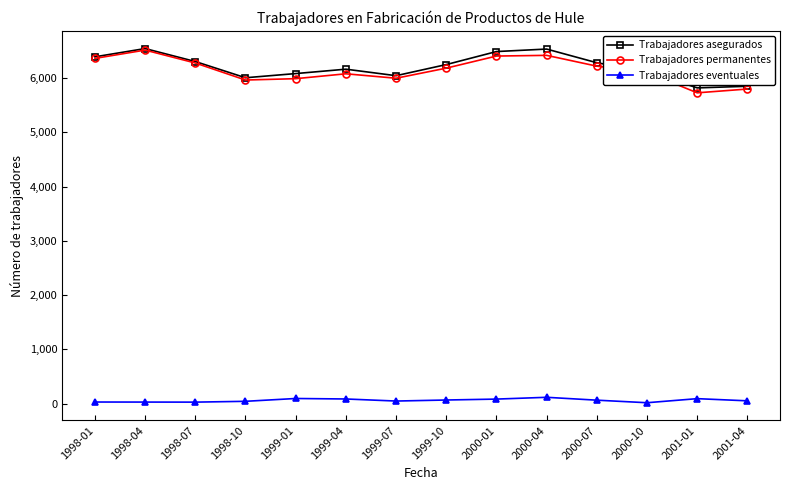

What is the label of the 6th point from the left?

1999-04